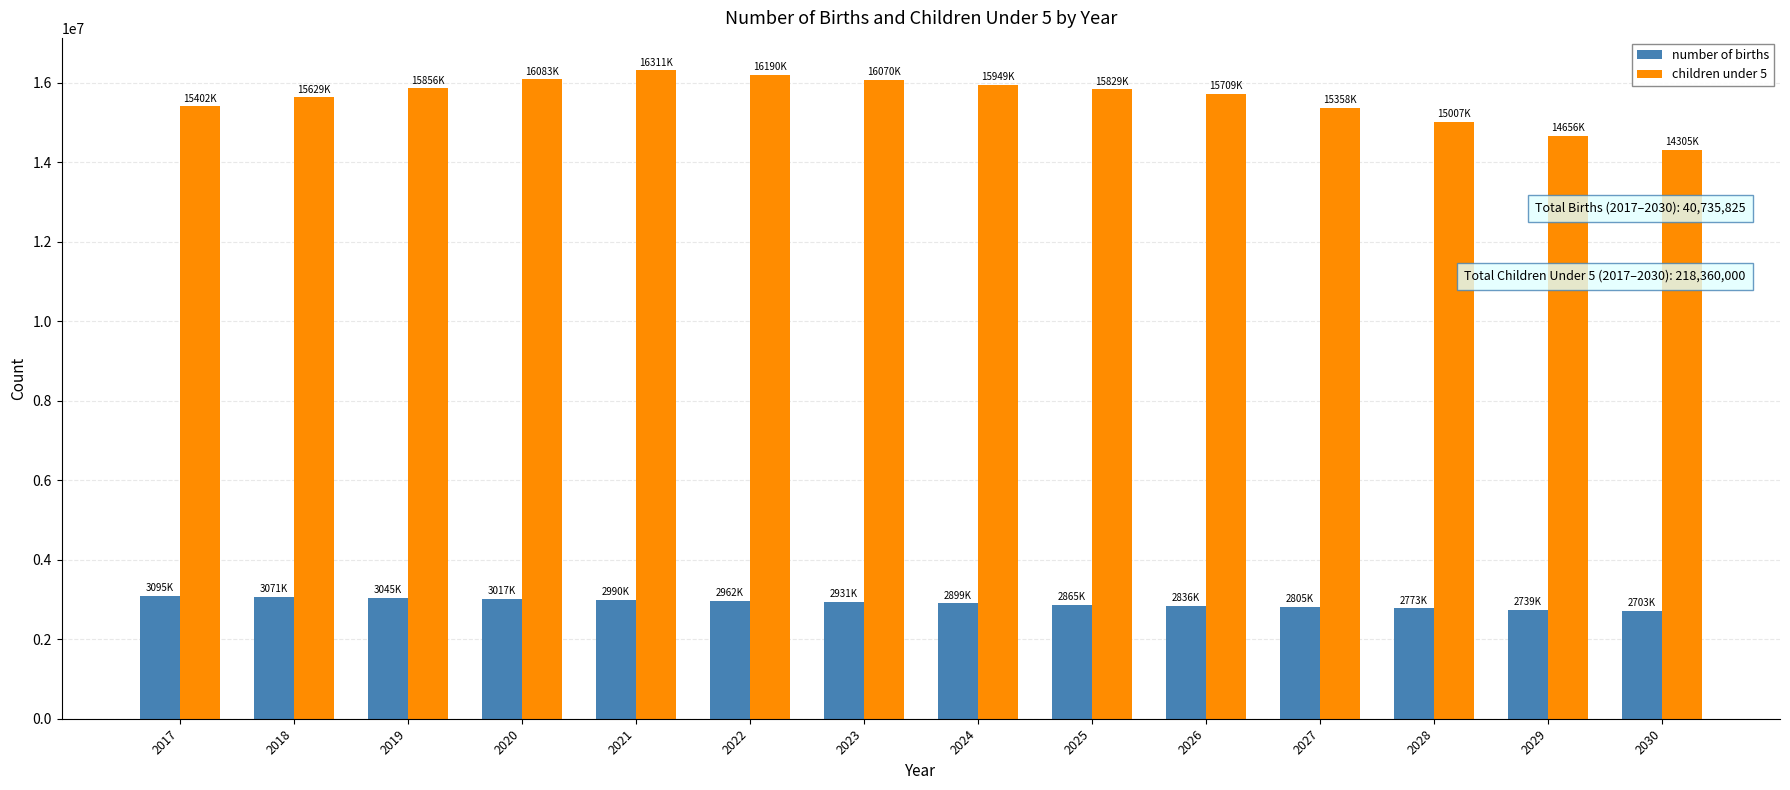

What is the difference between the children under 5 values at 2017 and 2025?

427200